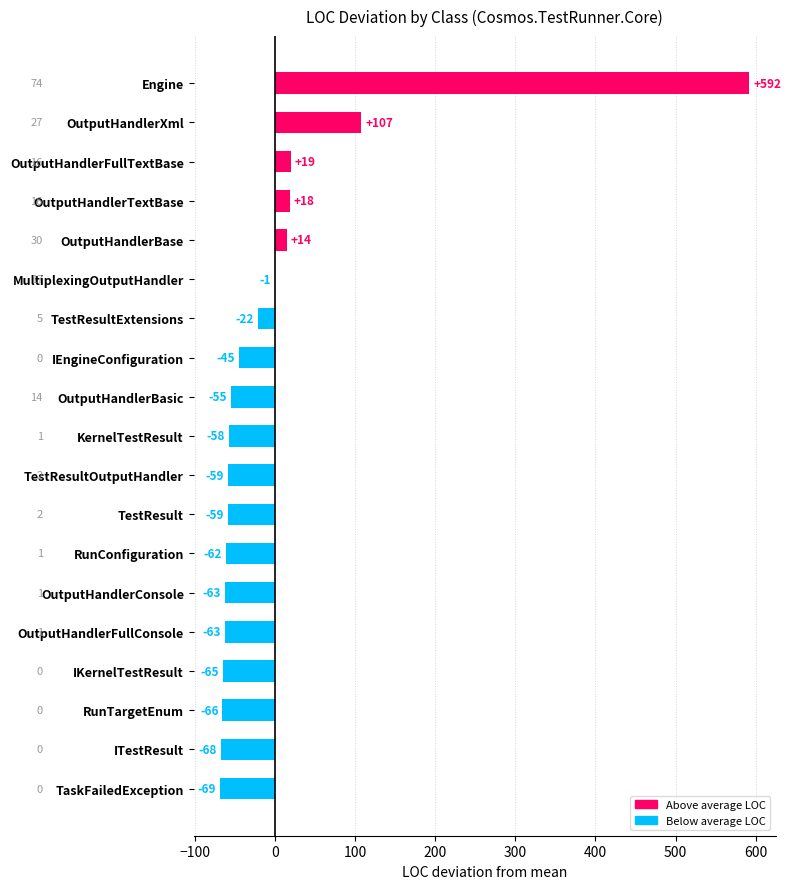

Are the bars horizontal?

Yes